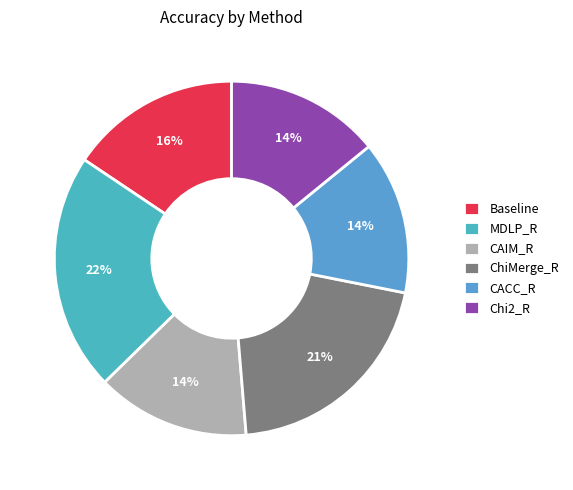

Does any single category account for the majority?

No